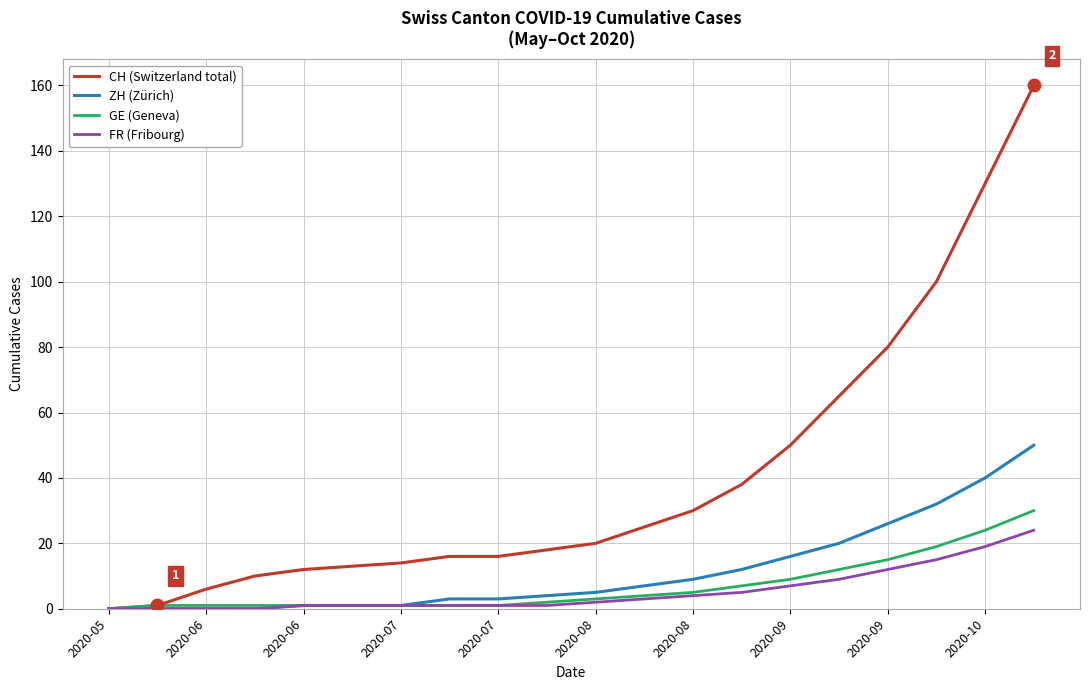

What is the highest value of the FR (Fribourg) series?

24